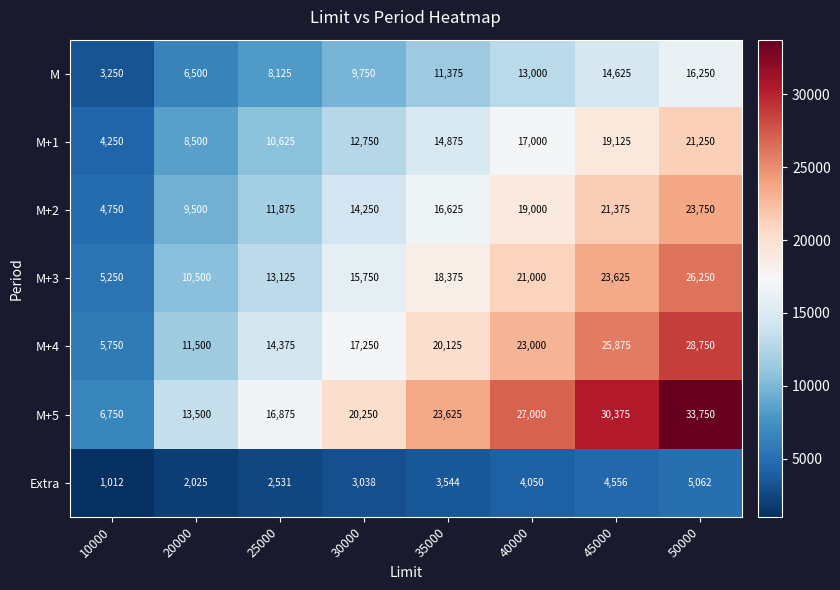

How many distinct data groups are displayed?

7